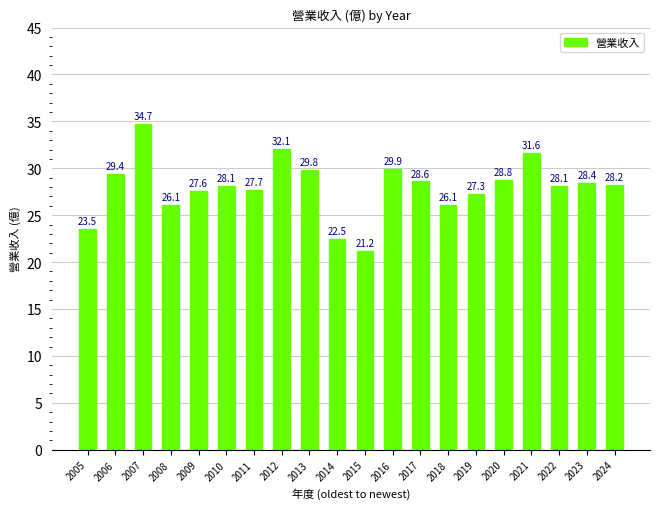

Does the chart contain any negative values?

No